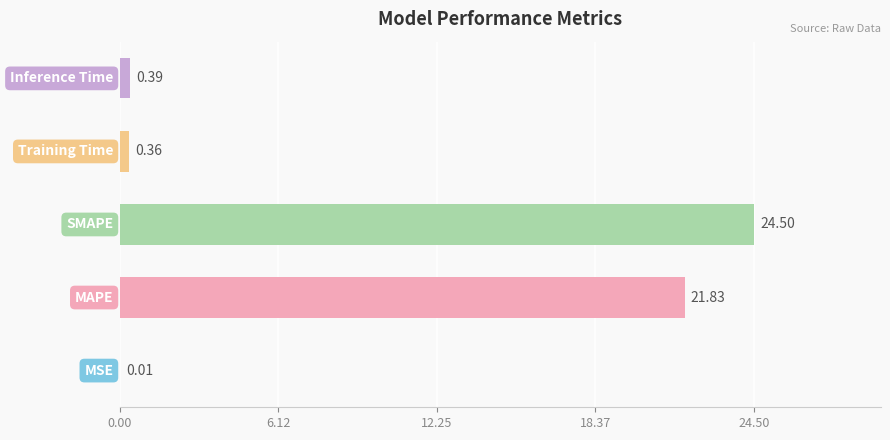

What is the sum of all values?

47.1